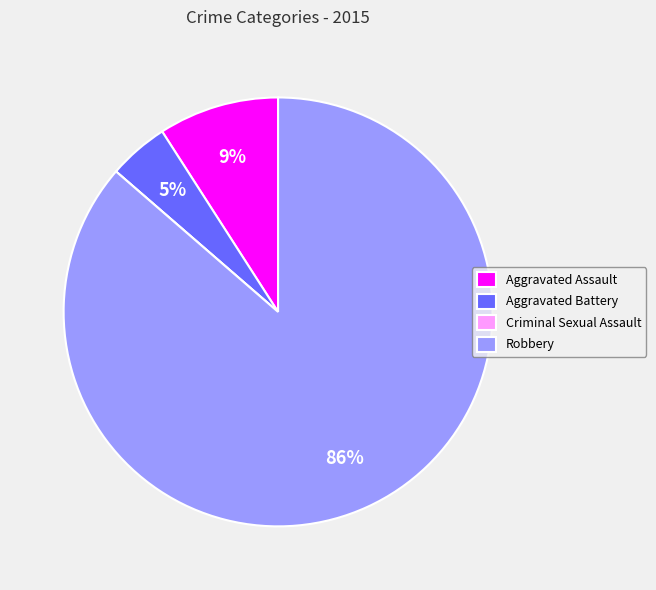

Which slice represents more than half of the pie?

Robbery